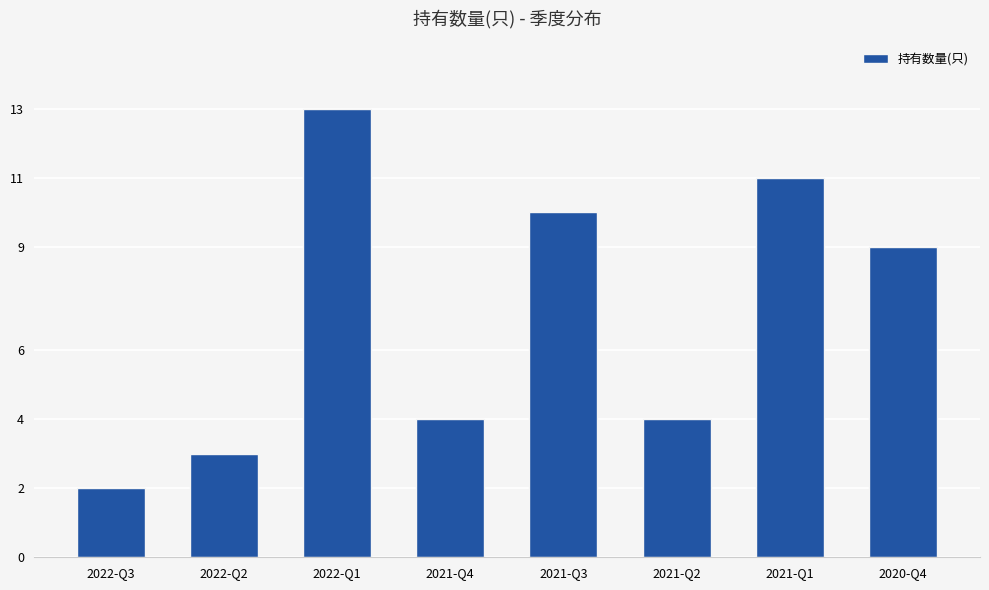

What is the label of the 5th bar from the right?

2021-Q4